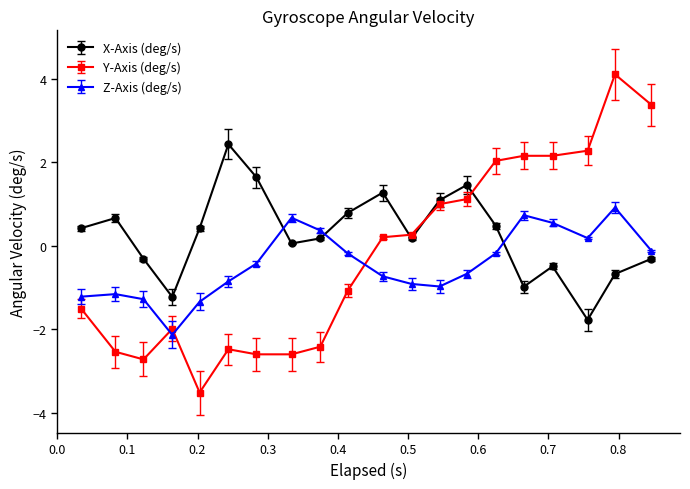

Which series has the largest total across all categories?

X-Axis (deg/s)